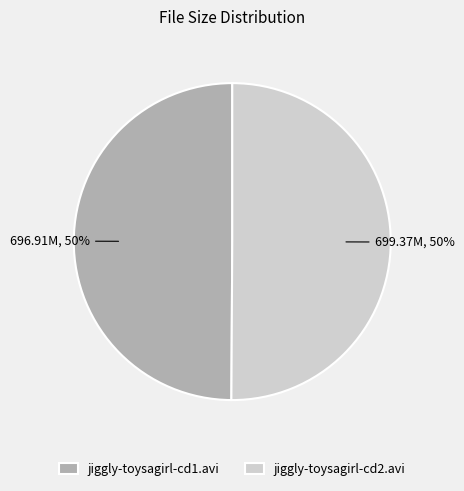

To the nearest percent, what is the average slice percentage?

50%